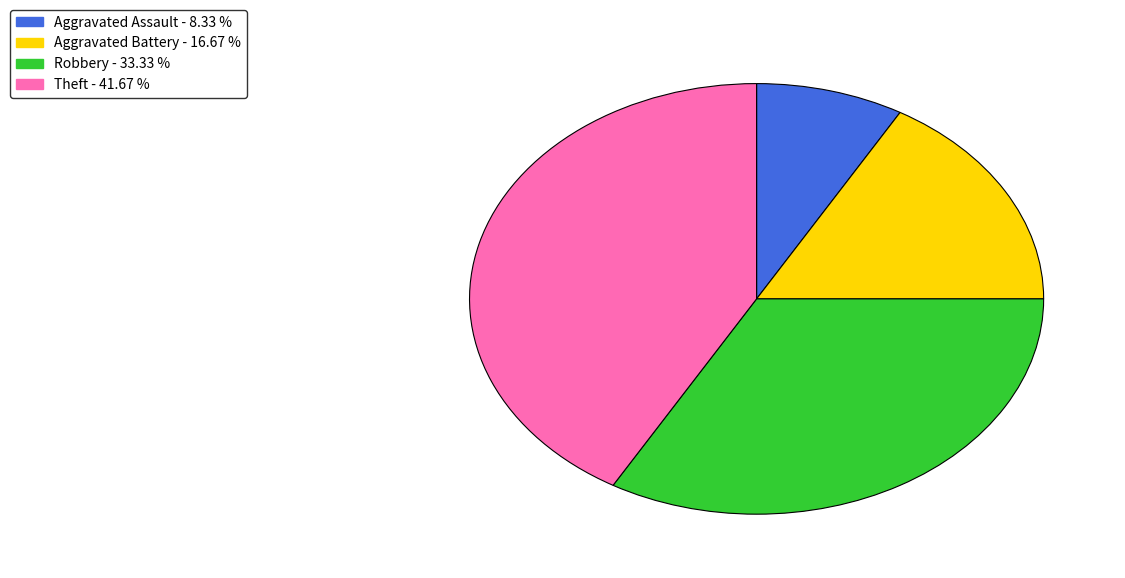

Is Aggravated Battery the majority of the pie?

No